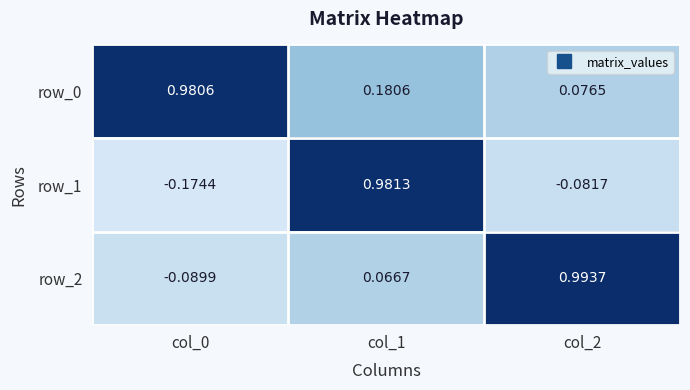

Which series has the widest spread of values?

row_1